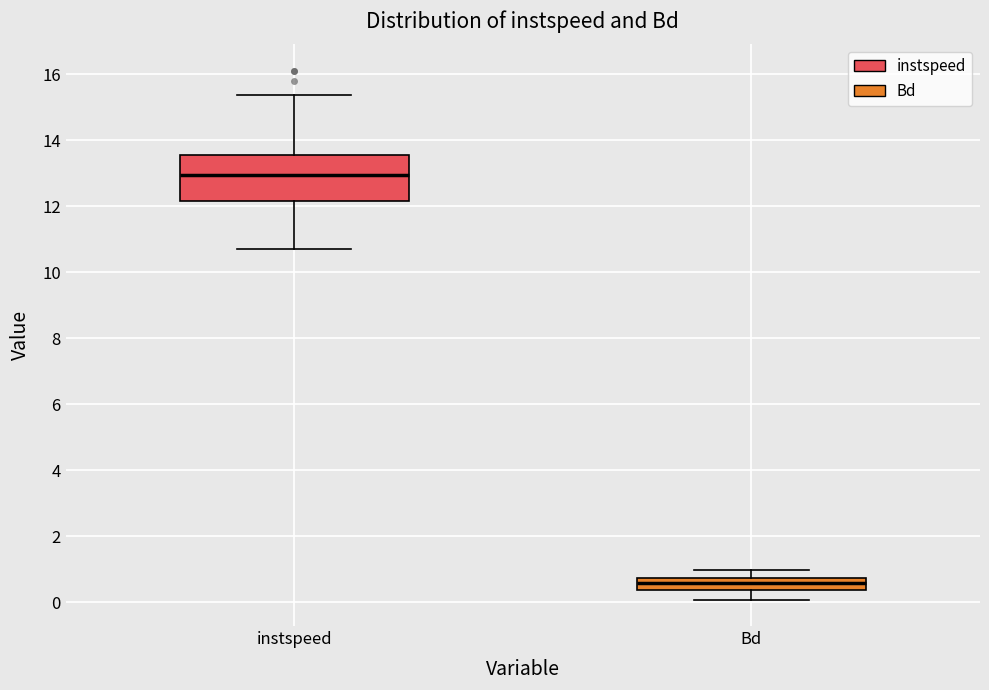

Which box's median line is the highest?

instspeed